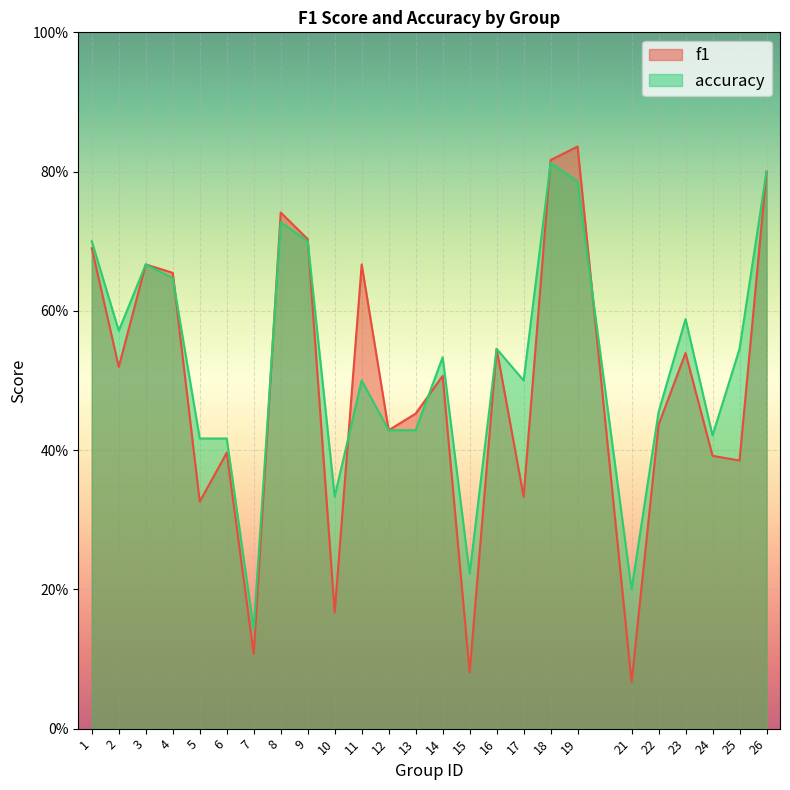

How many lines are shown in the chart?

2